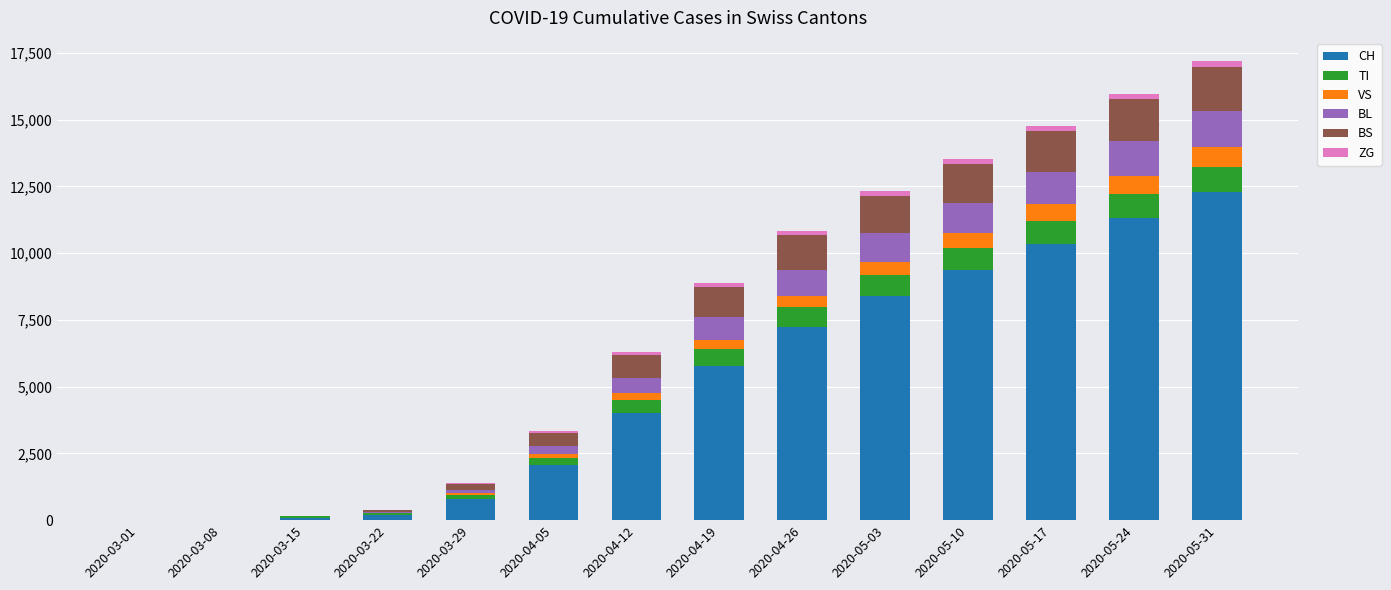

Where is CH nearest to the value 6153?

2020-04-19